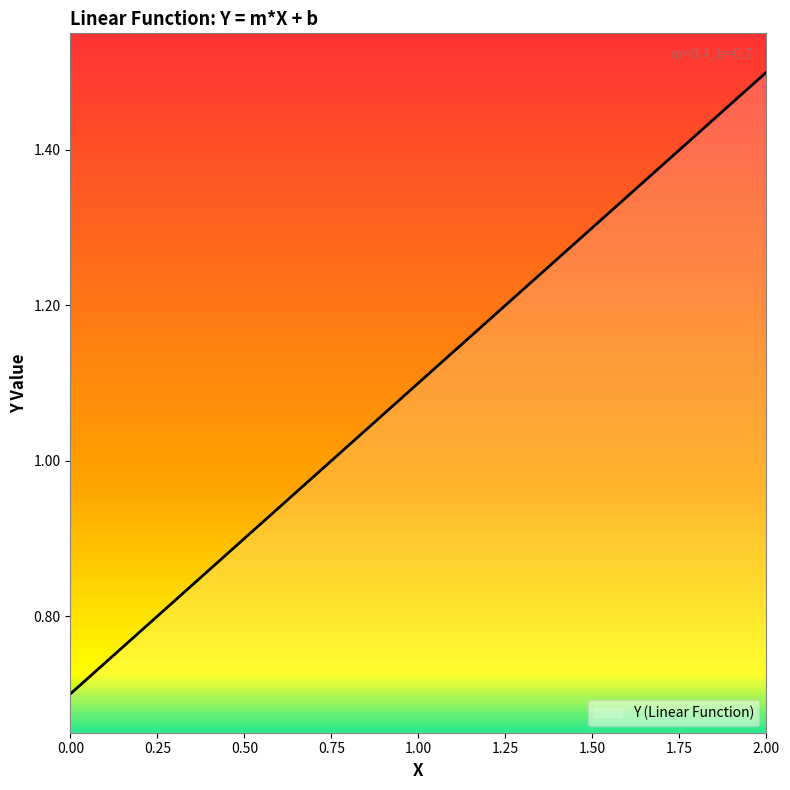

True or false: the data shows 0.6 at 1.50.

False